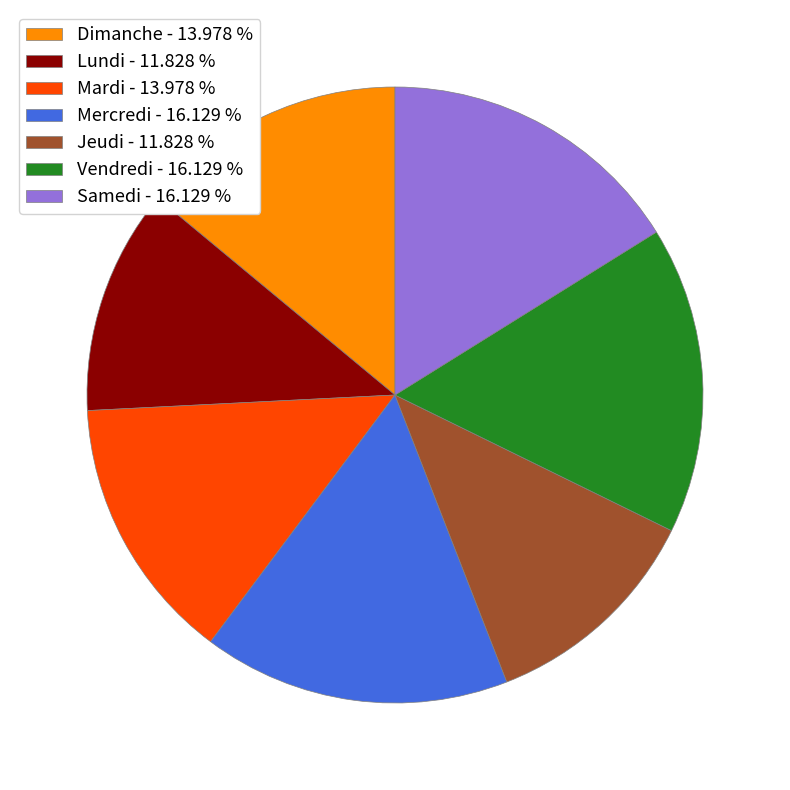

Combined, do Dimanche and Samedi account for over 50%?

No